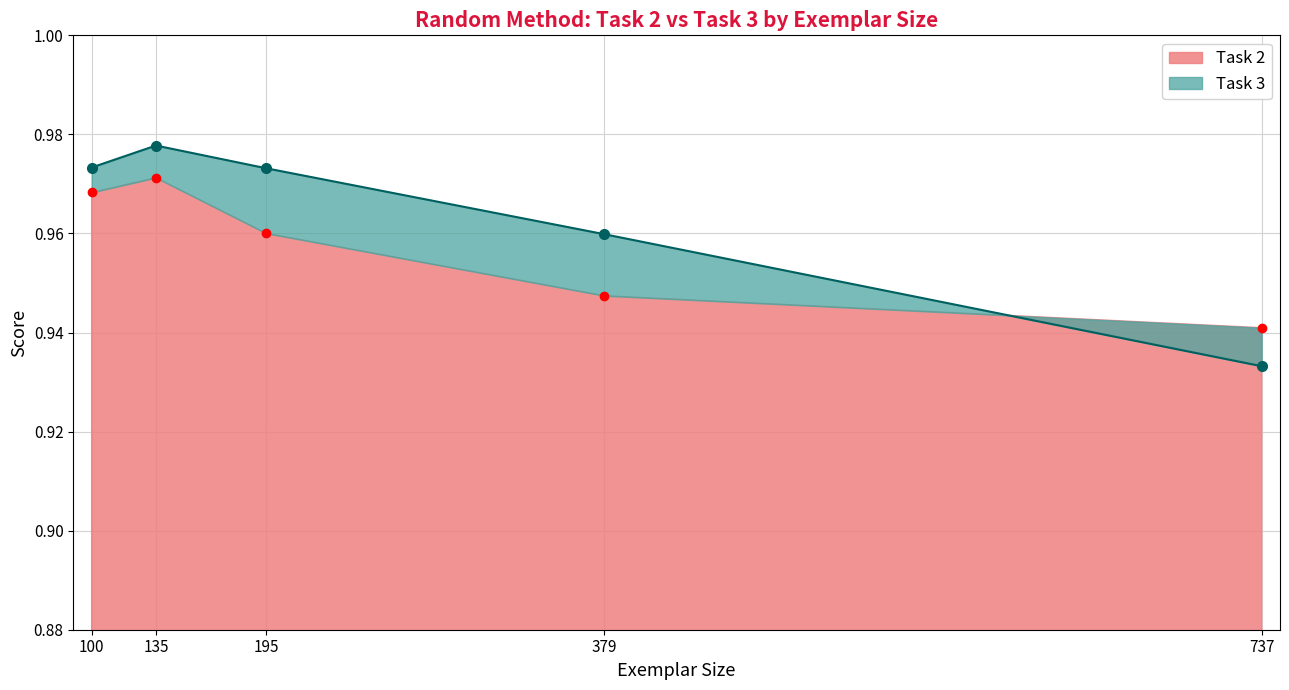

What are all the series names shown in the legend?

Task 2, Task 3